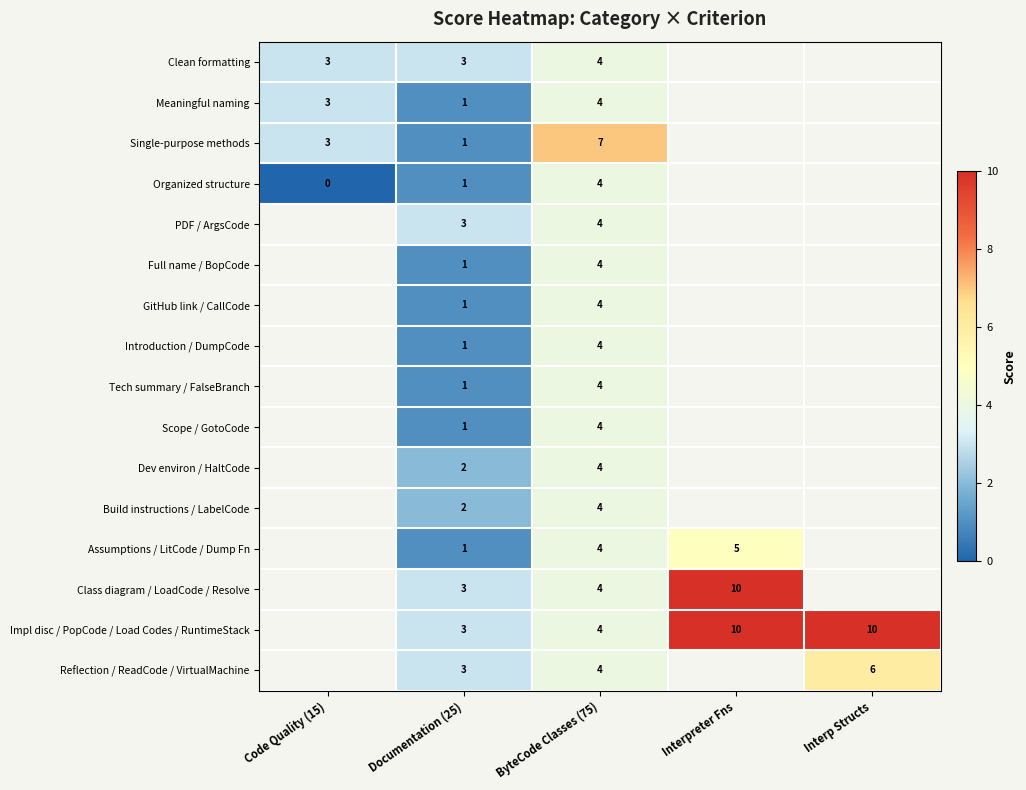

What is the difference between the highest and lowest values at ByteCode Classes (75)?

3